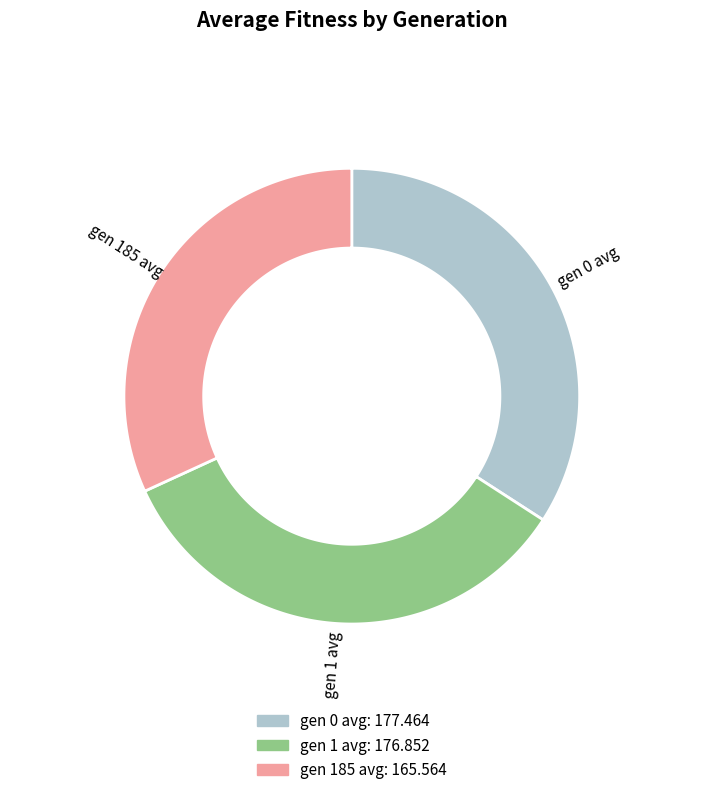

To the nearest percent, what is the difference between the gen 0 avg and gen 185 avg slice percentages?

2%